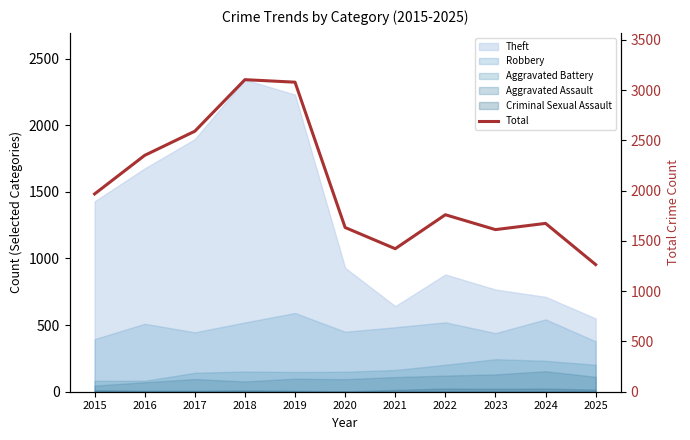

Approximately how many times larger is the value at 2021 compared to 2015?

0.7